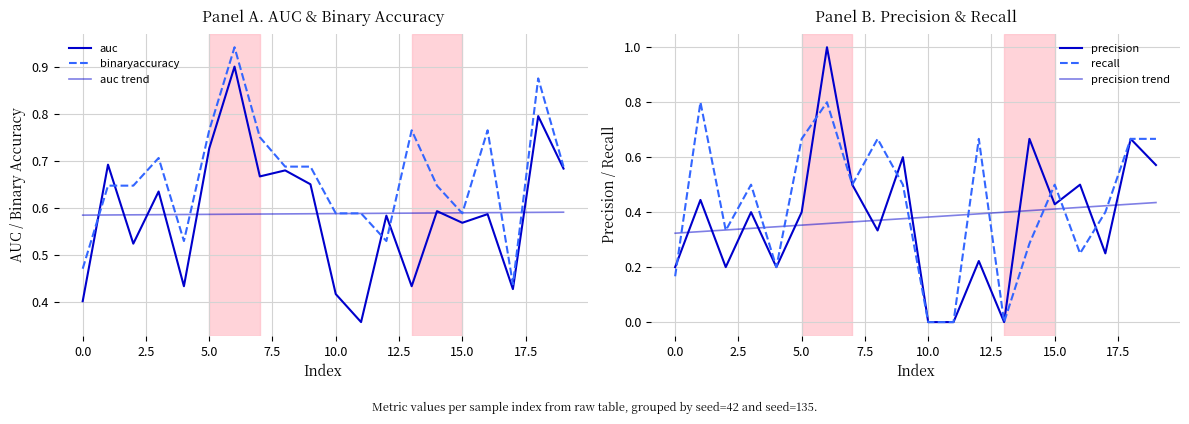

The value of precision trend at 15 is 0.6. True or false?

False